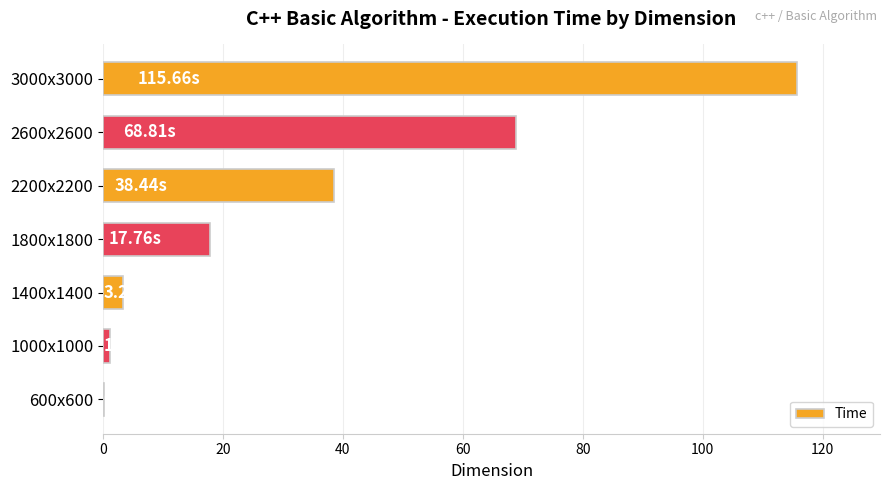

What is the sum of all values?

245.2